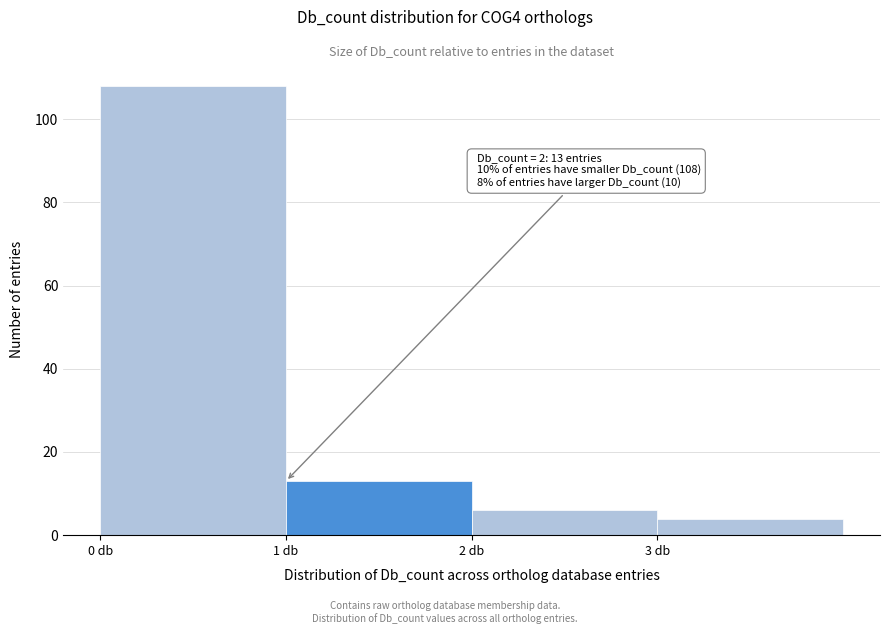

Reading left to right, transcribe all the data shown in this chart.

108	13	6	4